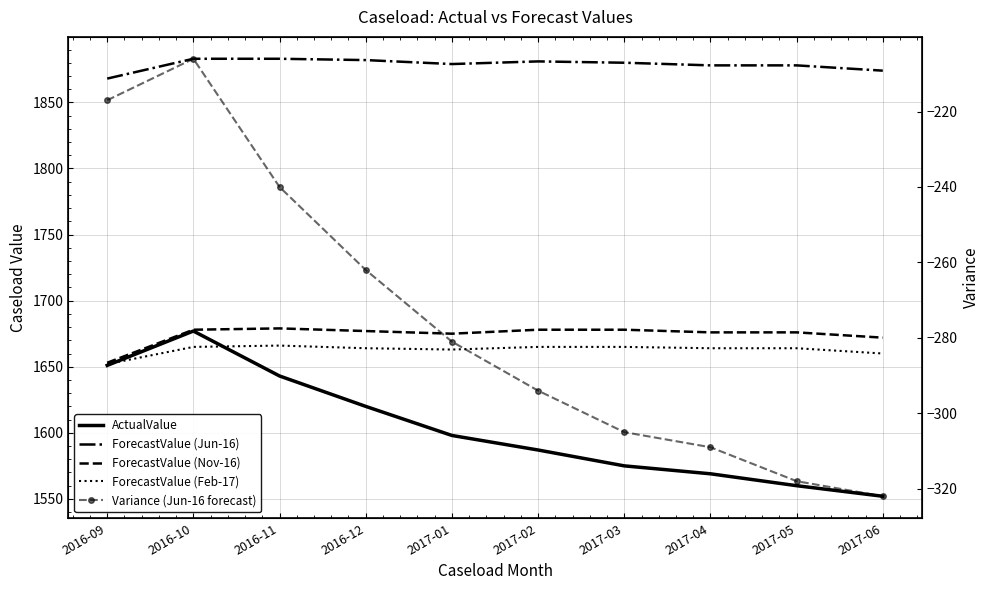

At 2017-03, list the series in order from smallest to largest.

Variance (Jun-16 forecast), ActualValue, ForecastValue (Feb-17), ForecastValue (Nov-16), ForecastValue (Jun-16)